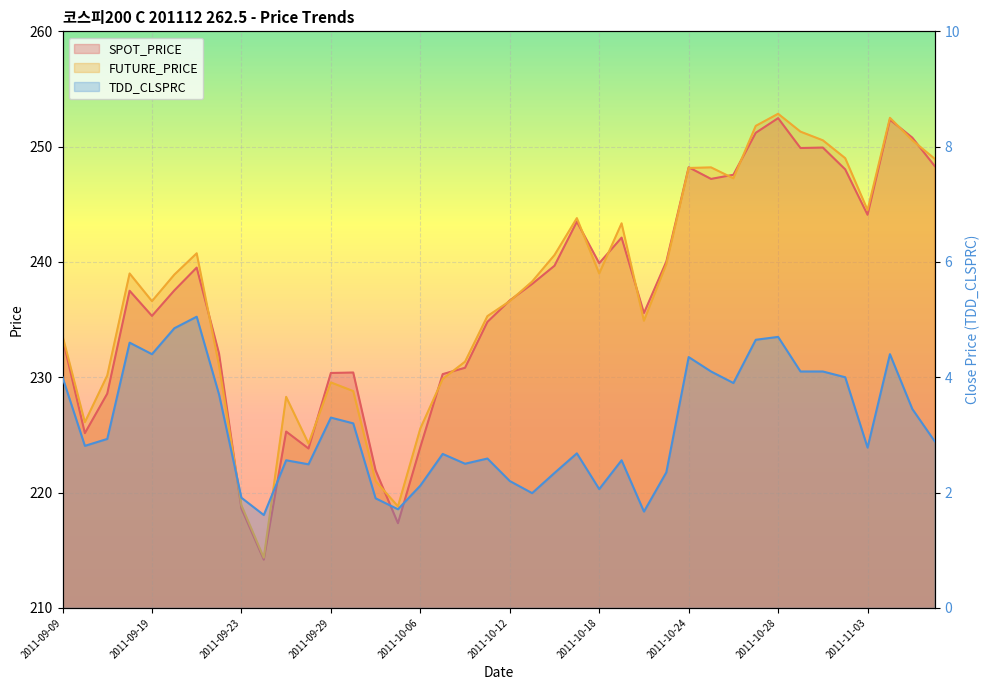

What is the spread (max minus min) of values at 2011-09-27?

225.7